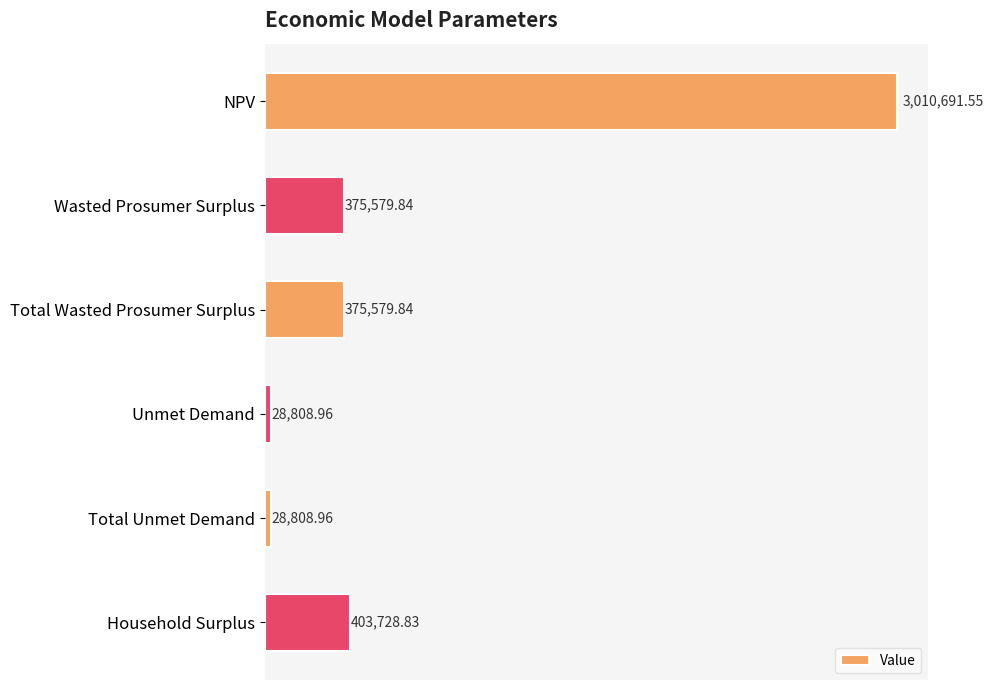

What is the smallest value displayed?

28809.0